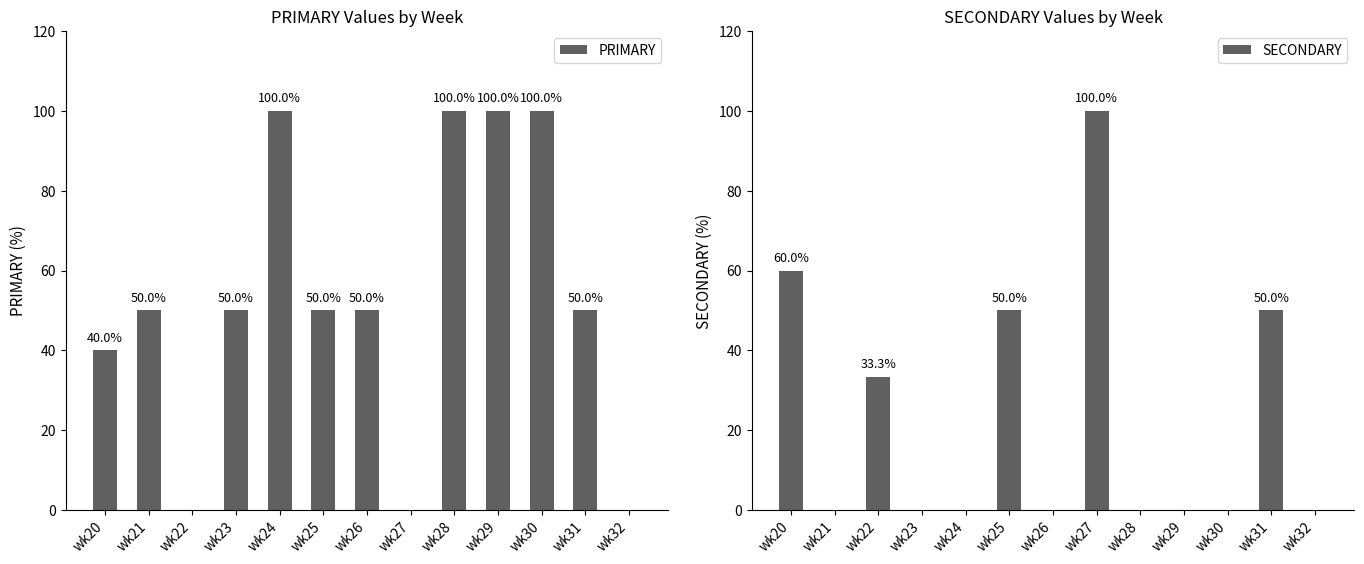

What is the average value of the PRIMARY series?

53